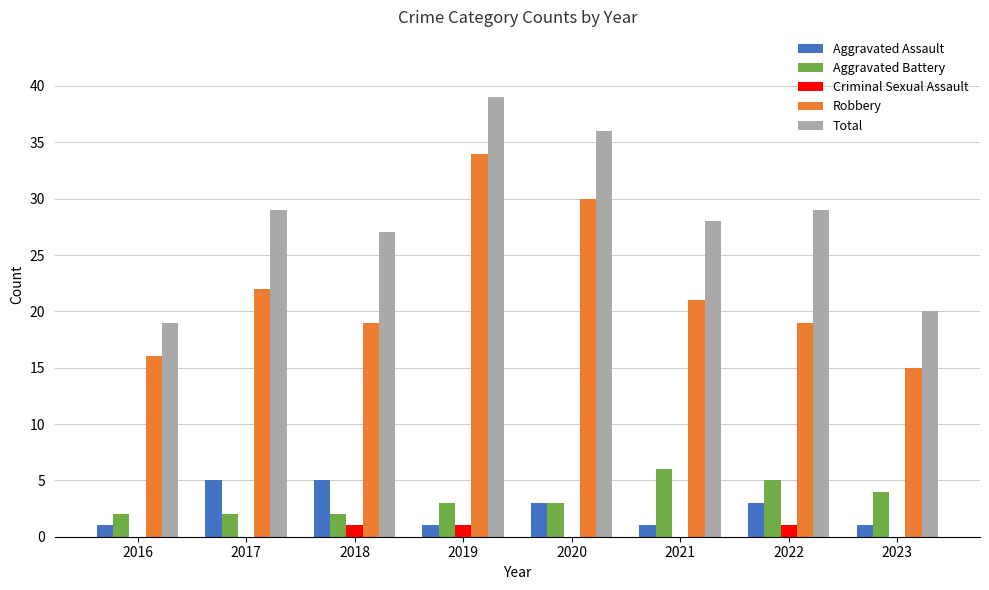

Which category has the highest value in the Aggravated Battery series?

2021